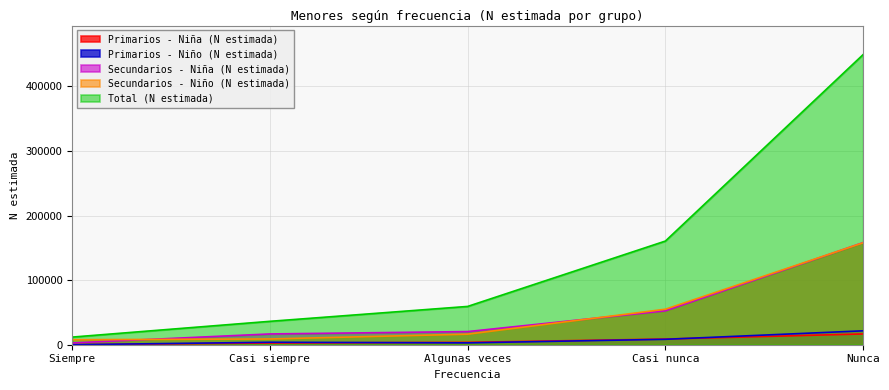

What is the average value of the Total (N estimada) series?

143482